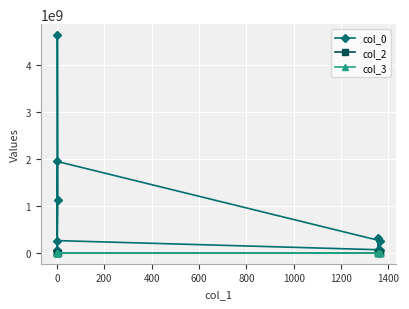

What position from the right is 1000?

3